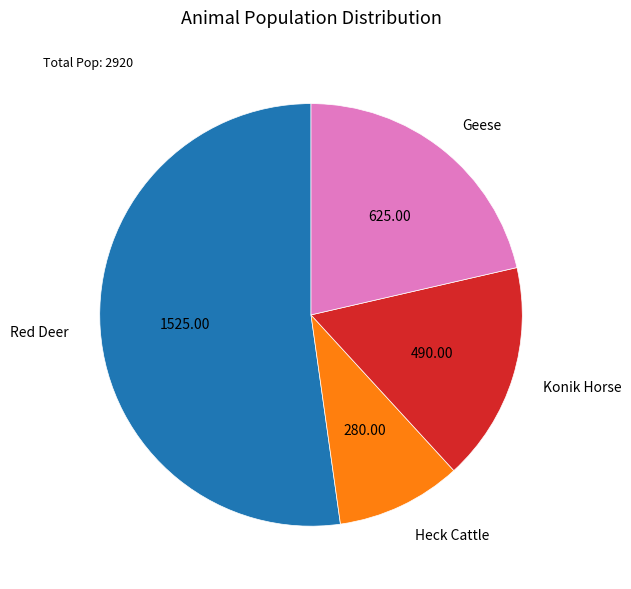

Is it true that Heck Cattle is 10% of the pie?

True